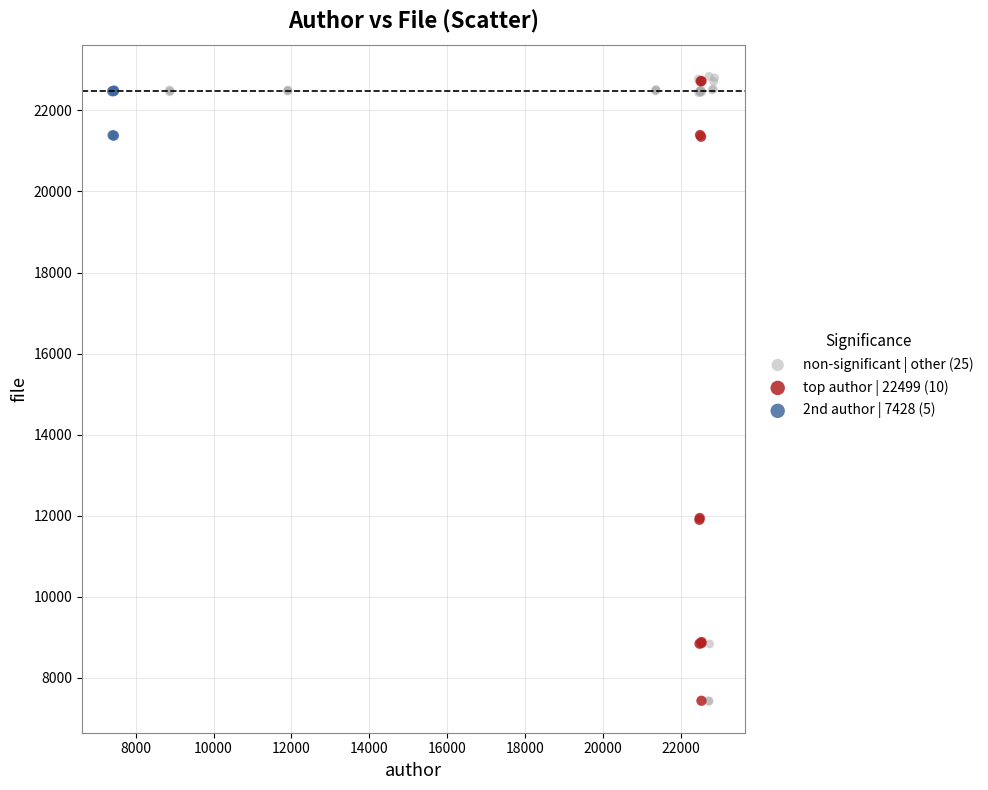

What are all the series names shown in the legend?

non-significant | other (25), top author | 22499 (10), 2nd author | 7428 (5)